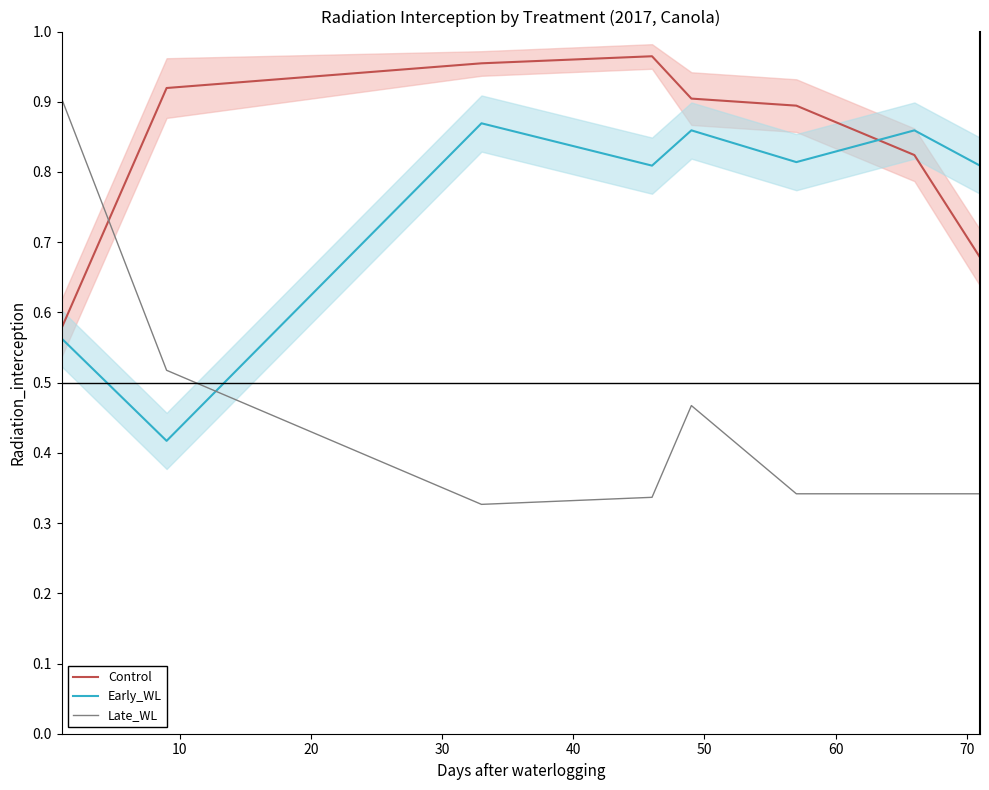

What is the maximum value for Late_WL?

0.9